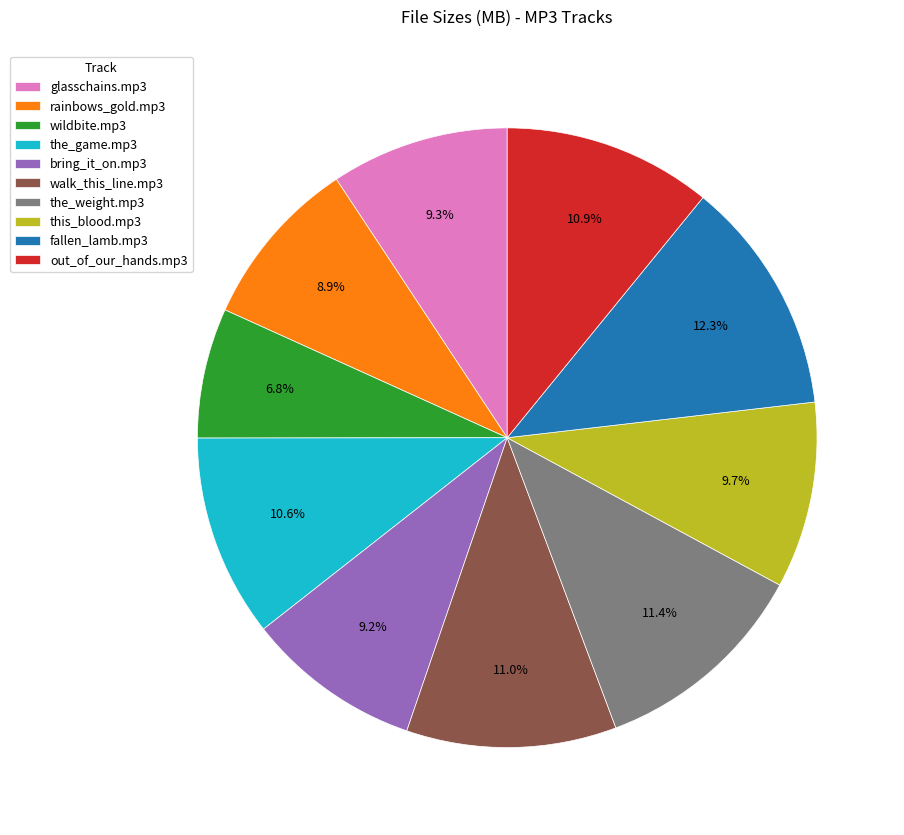

To the nearest percent, what is the difference between the this_blood.mp3 and the_game.mp3 slice percentages?

1%